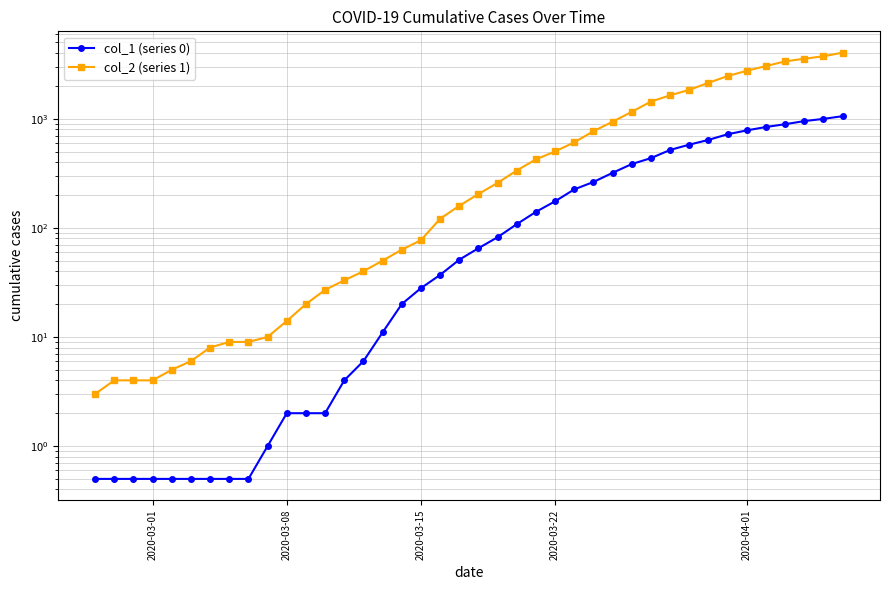

At which label does col_1 (series 0) reach its minimum?

2020-03-01